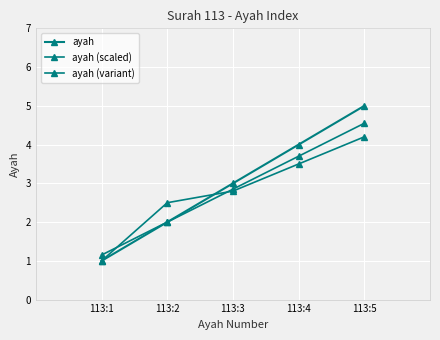

What is the total value across all series at 113:4?

11.2